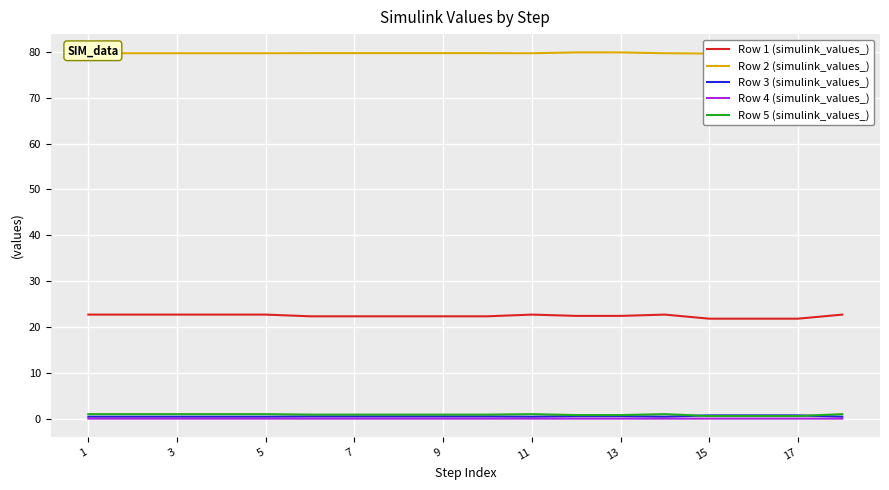

The Row 5 (simulink_values_) series shows 0.9 at 9. True or false?

True